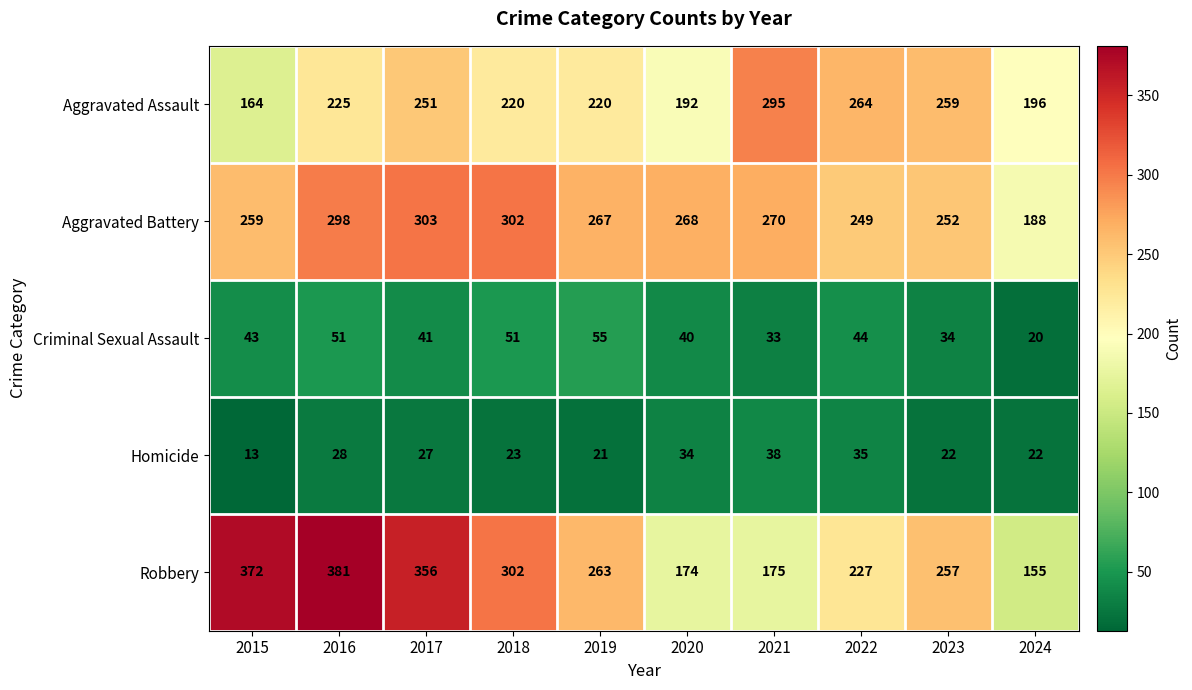

Read the Aggravated Assault value at 2020.

192